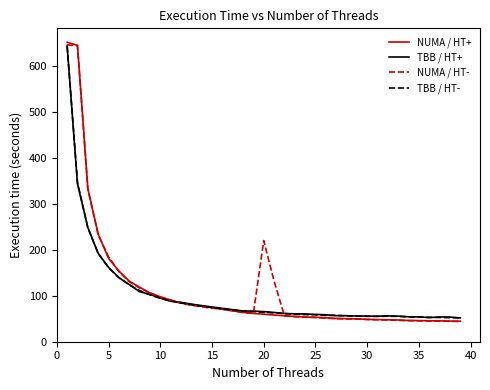

Which series has the widest spread of values?

NUMA / HT+